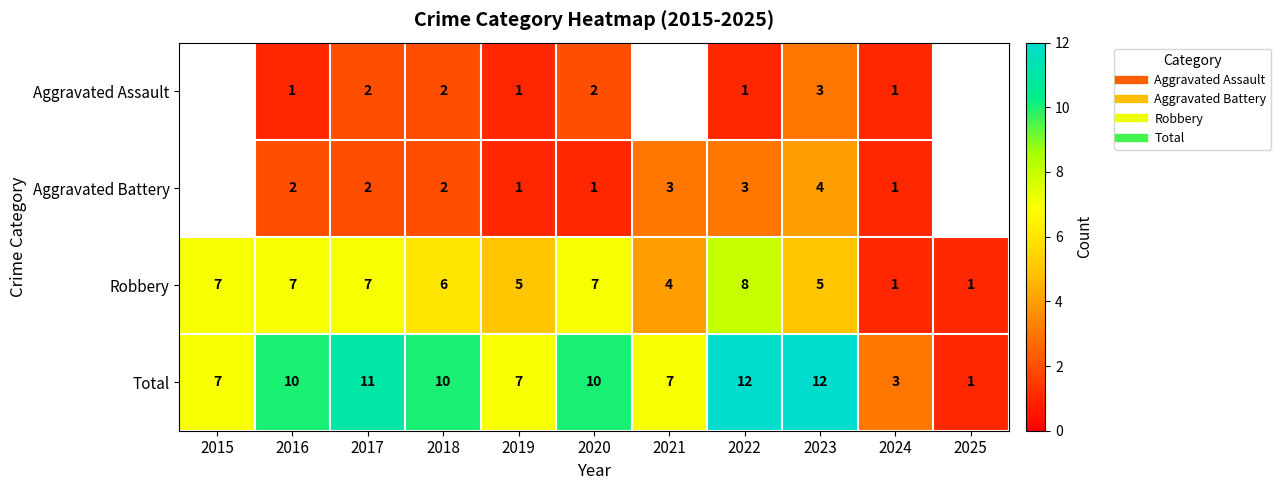

The Robbery series shows 4.3 at 2020. True or false?

False